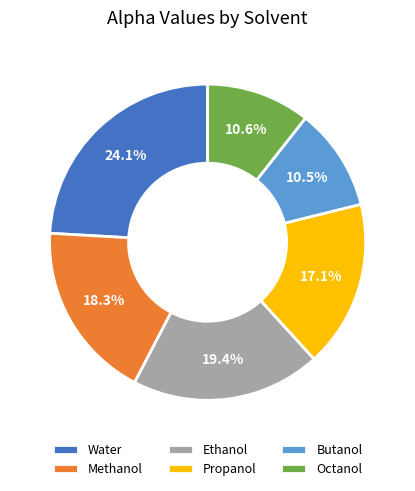

What is the total percentage of Butanol and Water?

34.6%